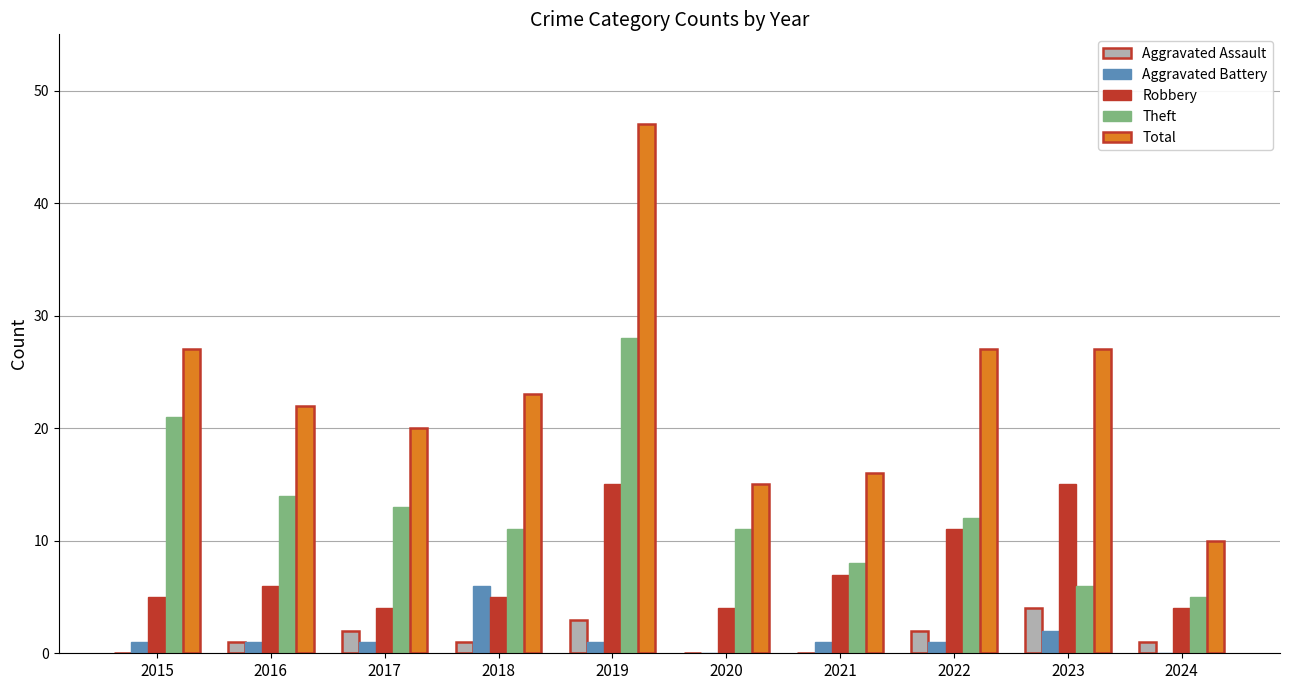

Which series changed the most between 2017 and 2019?

Total